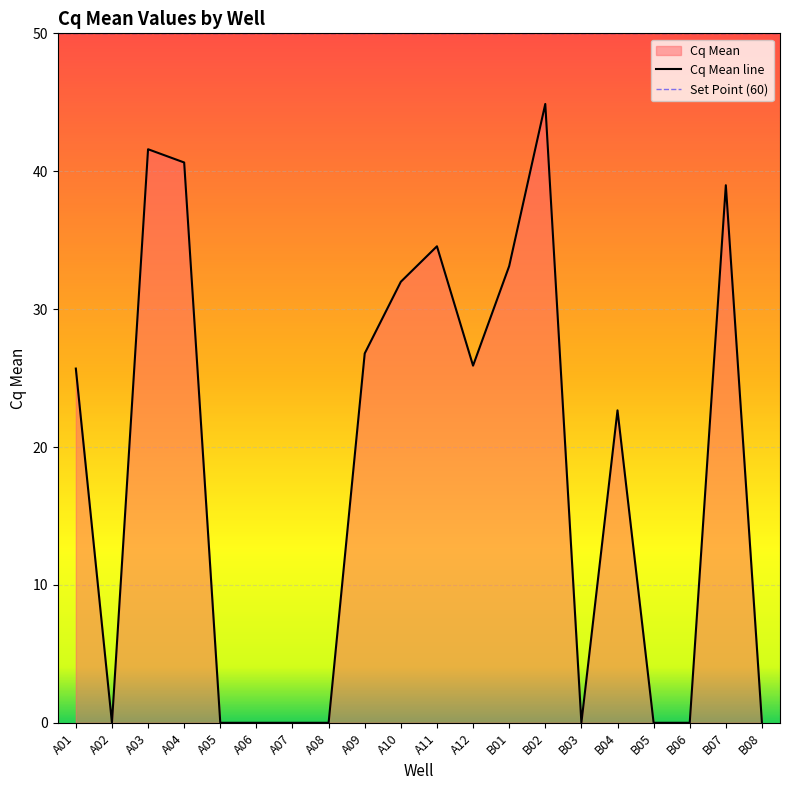

What is the approximate value at A03?

41.6